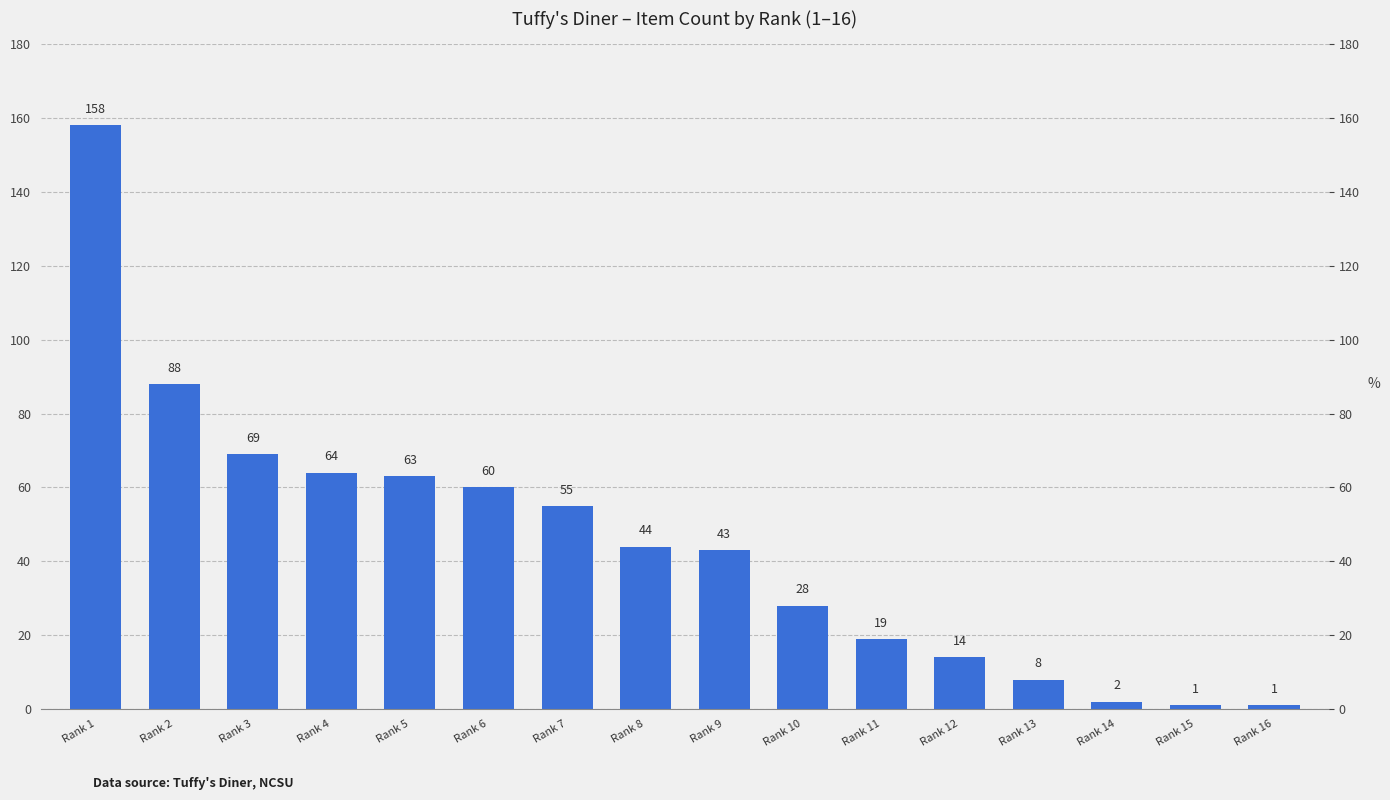

What is the difference between the maximum and second lowest values?

157